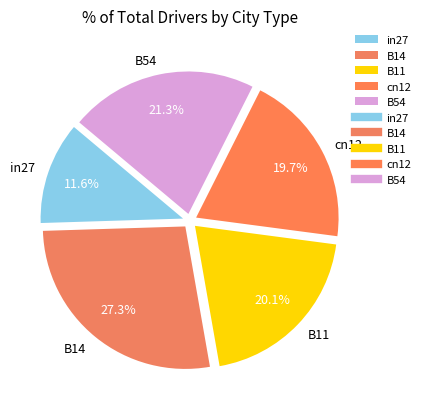

Is the sum of B11 and B14 greater than half?

No